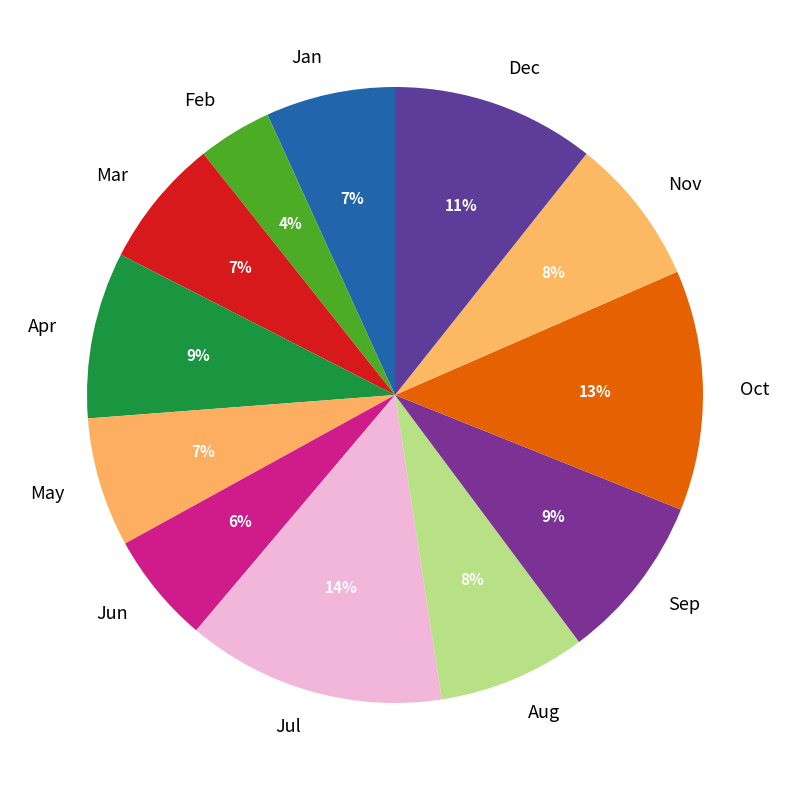

To the nearest percent, what portion does Jun represent?

6%